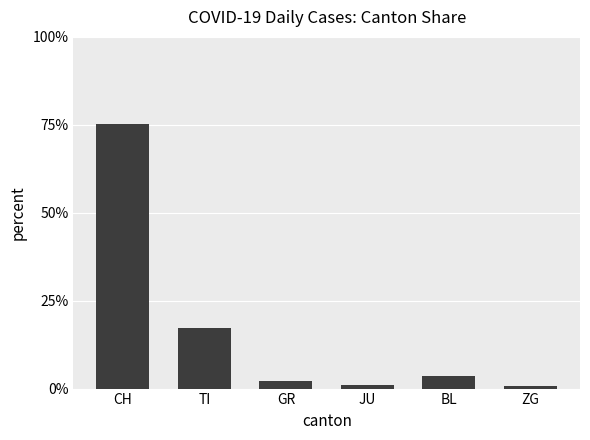

True or false: the data shows 3.6 at BL.

True